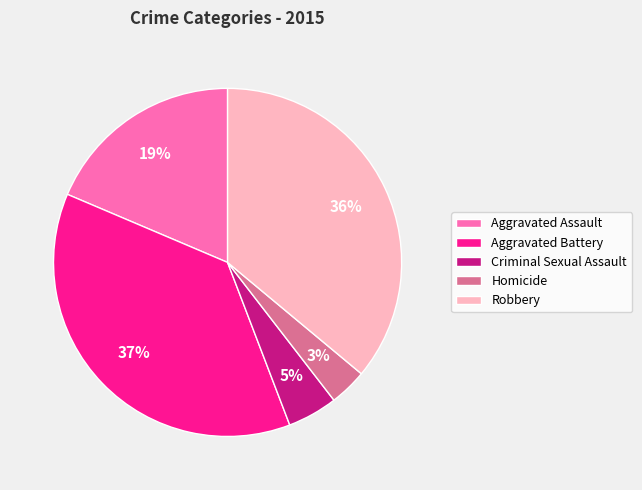

Rank the categories by value from highest to lowest.

Aggravated Battery, Robbery, Aggravated Assault, Criminal Sexual Assault, Homicide